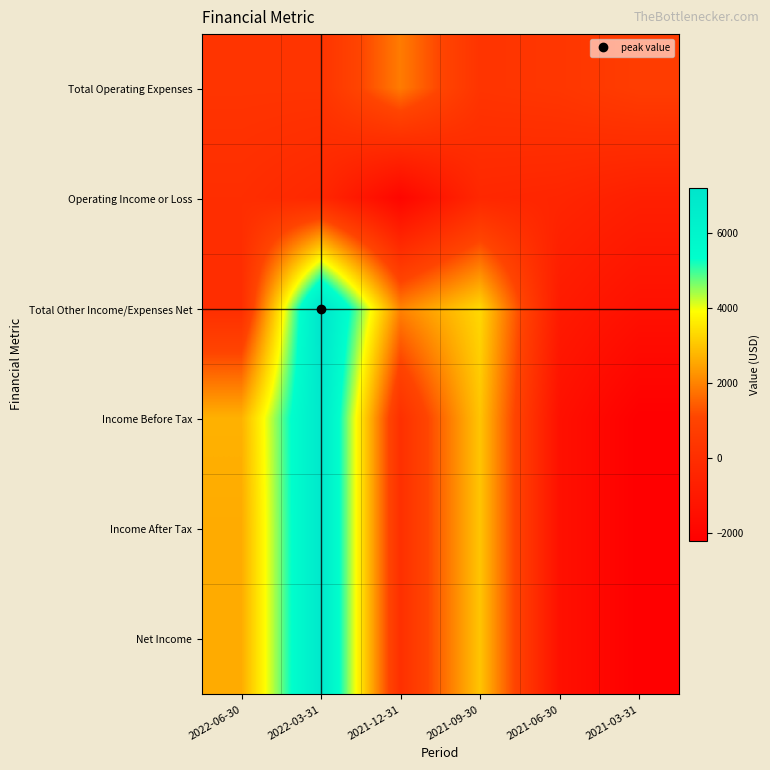

Reading left to right, extract all data points from this chart.

Total Operating Expenses: 2022-06-30=300	2022-03-31=300	2021-12-31=1900	2021-09-30=300	2021-06-30=400	2021-03-31=700
Operating Income or Loss: 2022-06-30=0	2022-03-31=-300	2021-12-31=-1900	2021-09-30=-300	2021-06-30=-400	2021-03-31=-700
Total Other Income/Expenses Net: 2022-06-30=0	2022-03-31=7200	2021-12-31=2000	2021-09-30=3300	2021-06-30=-900	2021-03-31=-1400
Income Before Tax: 2022-06-30=2700	2022-03-31=6900	2021-12-31=100	2021-09-30=3000	2021-06-30=-1400	2021-03-31=-2200
Income After Tax: 2022-06-30=2600	2022-03-31=6900	2021-12-31=100	2021-09-30=3000	2021-06-30=-1400	2021-03-31=-2200
Net Income: 2022-06-30=2600	2022-03-31=6900	2021-12-31=100	2021-09-30=3000	2021-06-30=-1400	2021-03-31=-2200